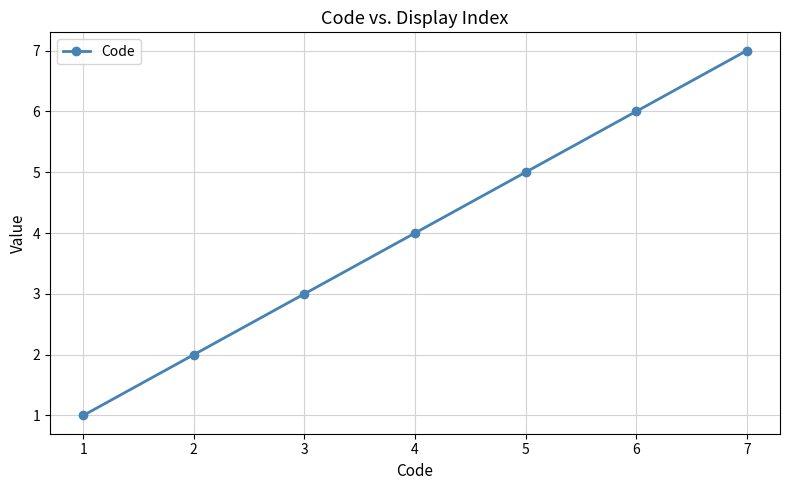

Which category has the lowest value across all series?

1